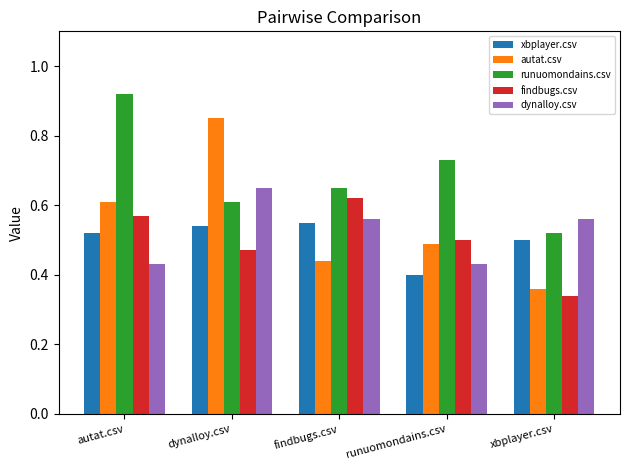

Which series has the largest total across all categories?

runuomondains.csv